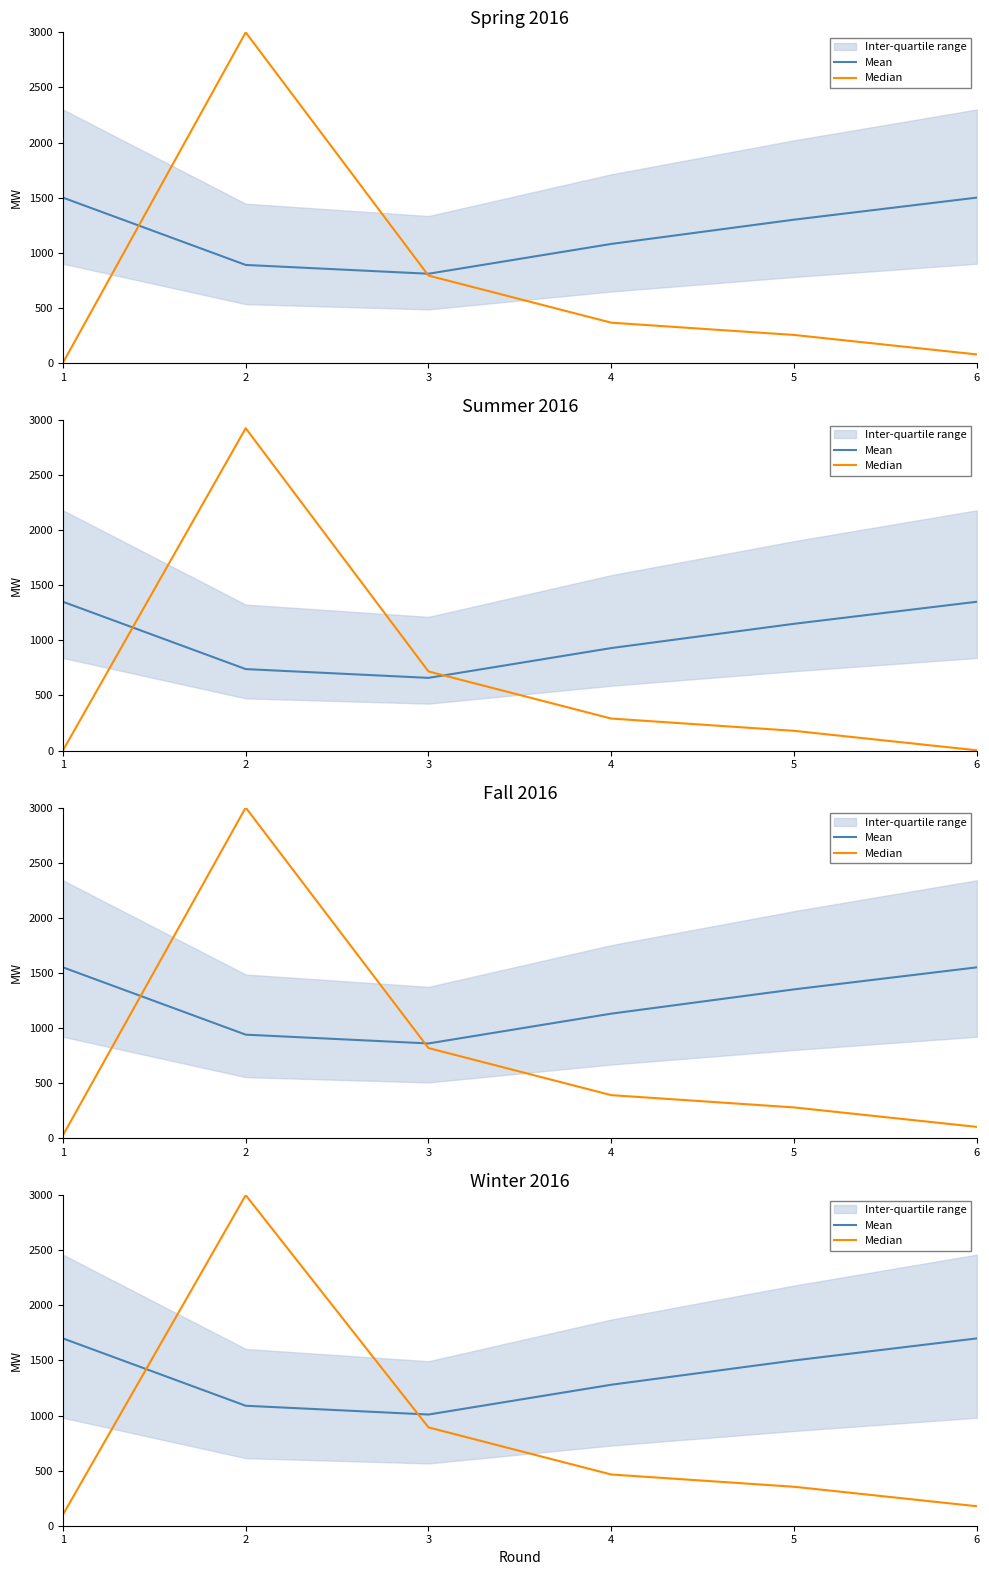

At which category is the sum across all series the highest?

2